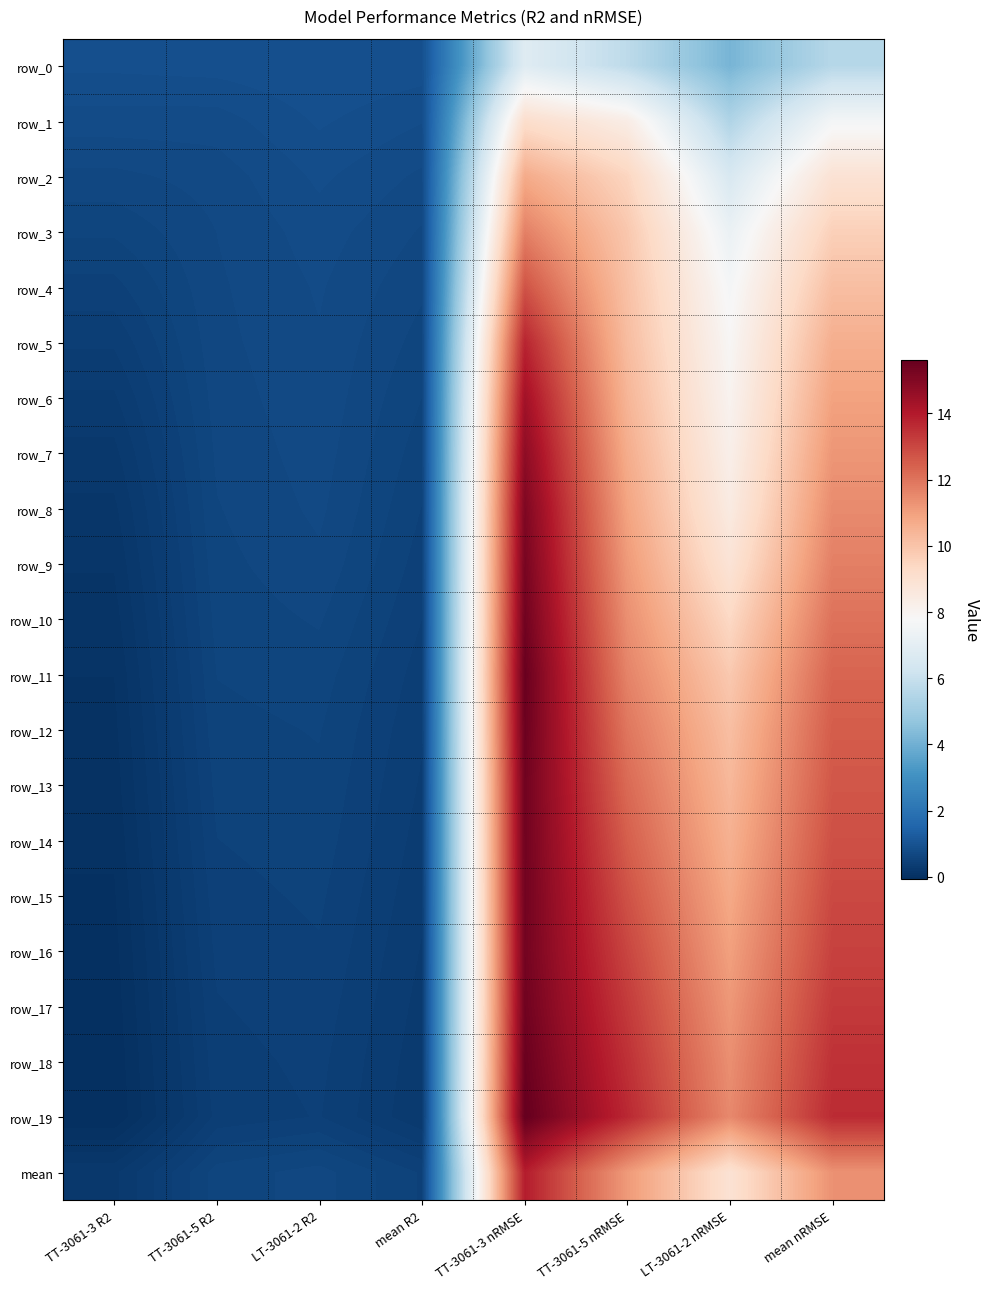

What value does the row_0 series have at TT-3061-5 nRMSE?

5.7